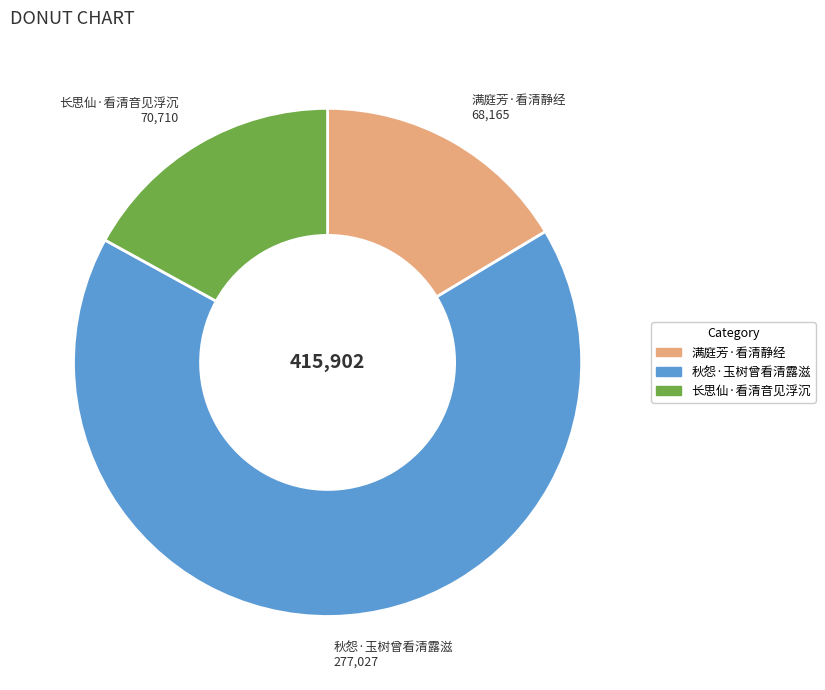

Count the number of slices in the pie.

3